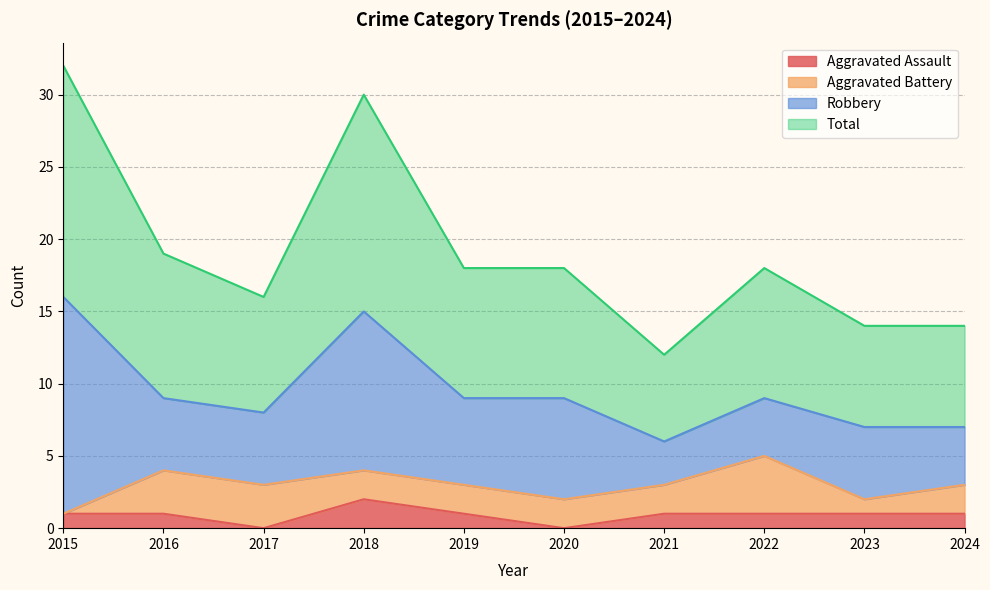

The value of Aggravated Assault at 2019 is 1. True or false?

True